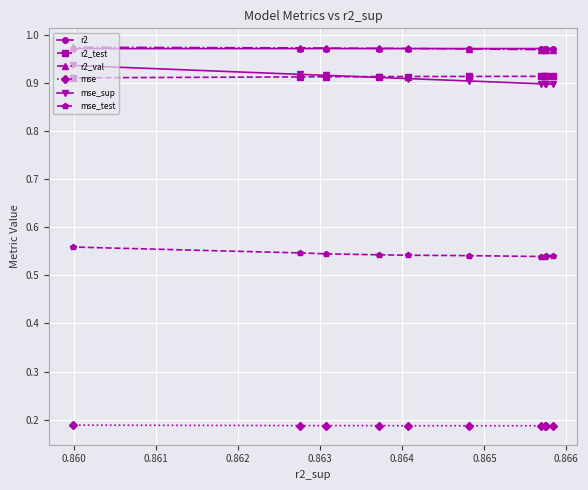

Which series has the widest spread of values?

mse_sup